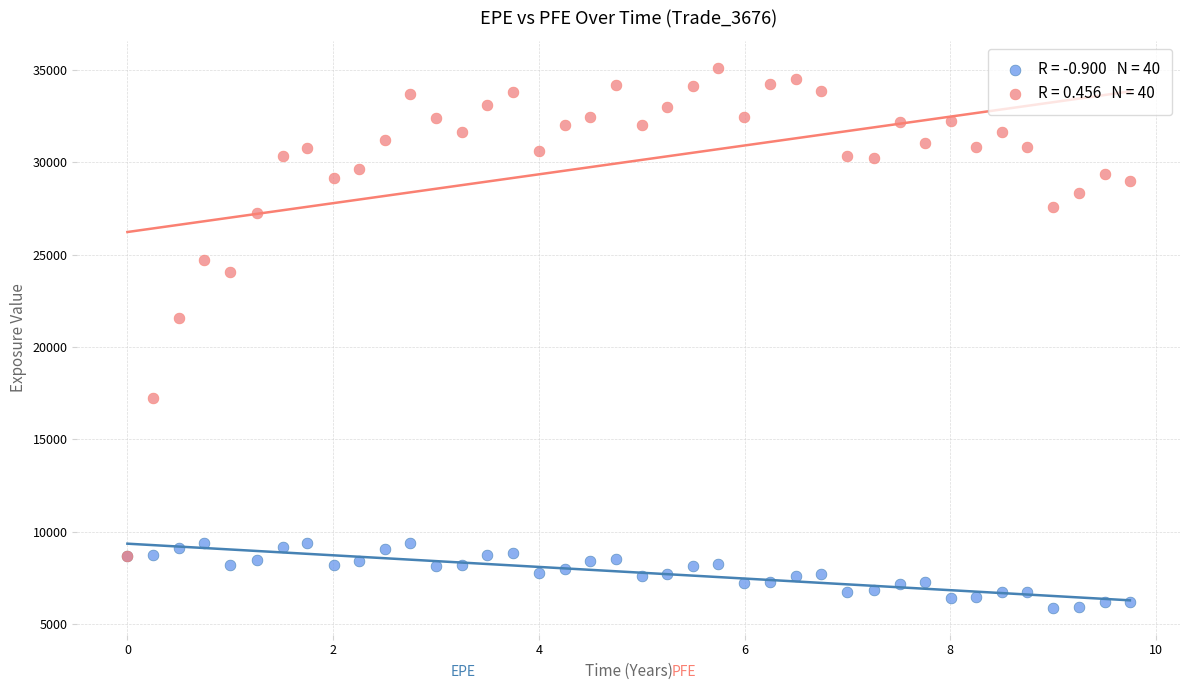

Across all series, what Y value is closest to 20504?

21583.2